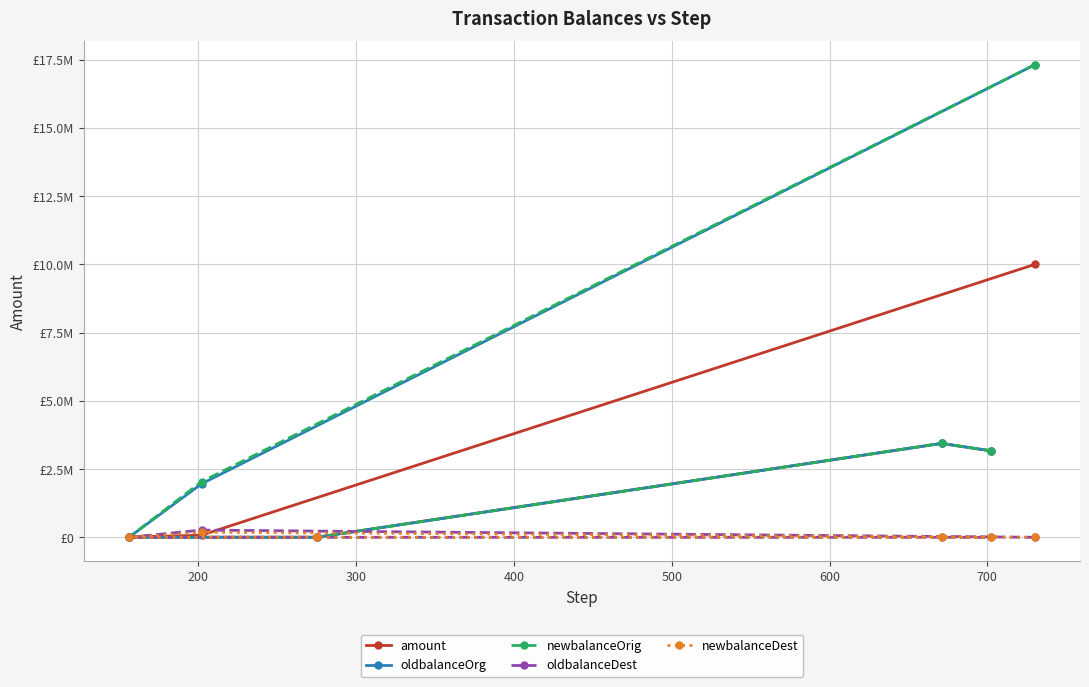

What are all the series names shown in the legend?

amount, oldbalanceOrg, newbalanceOrig, oldbalanceDest, newbalanceDest